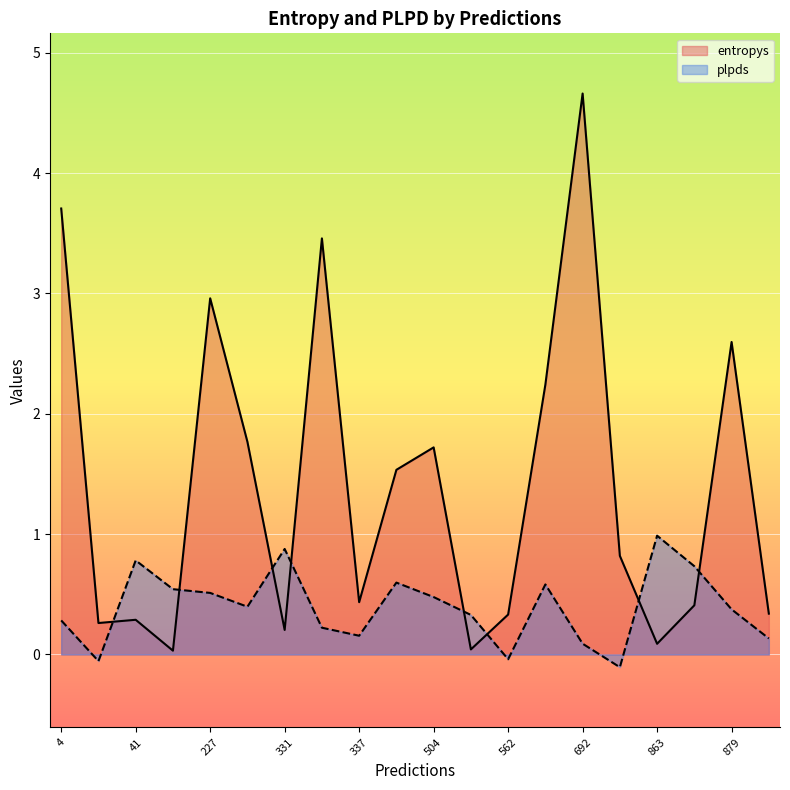

What are all the series names shown in the legend?

entropys, plpds